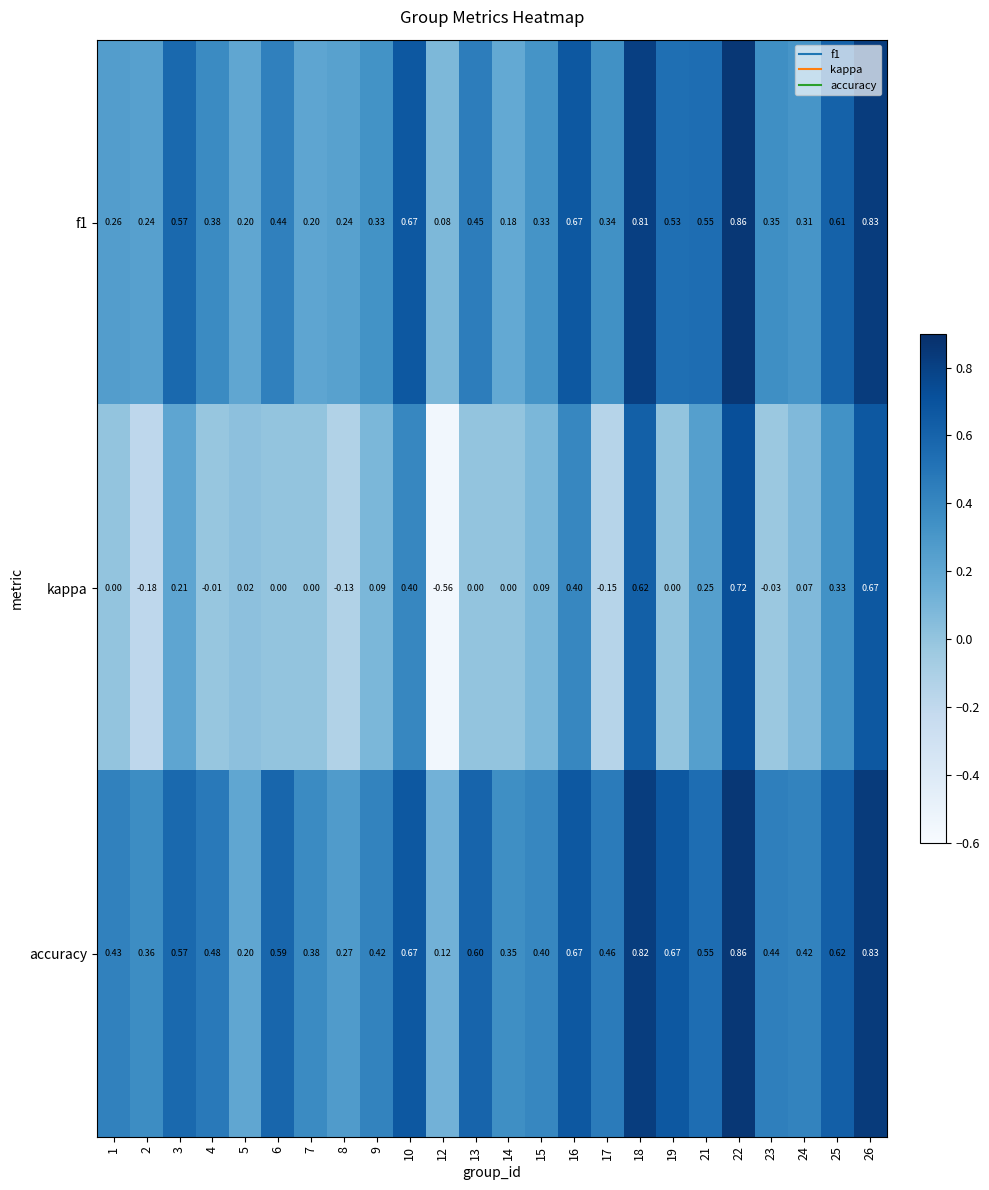

Is the value of kappa at 25 greater than the value of accuracy at 22?

No